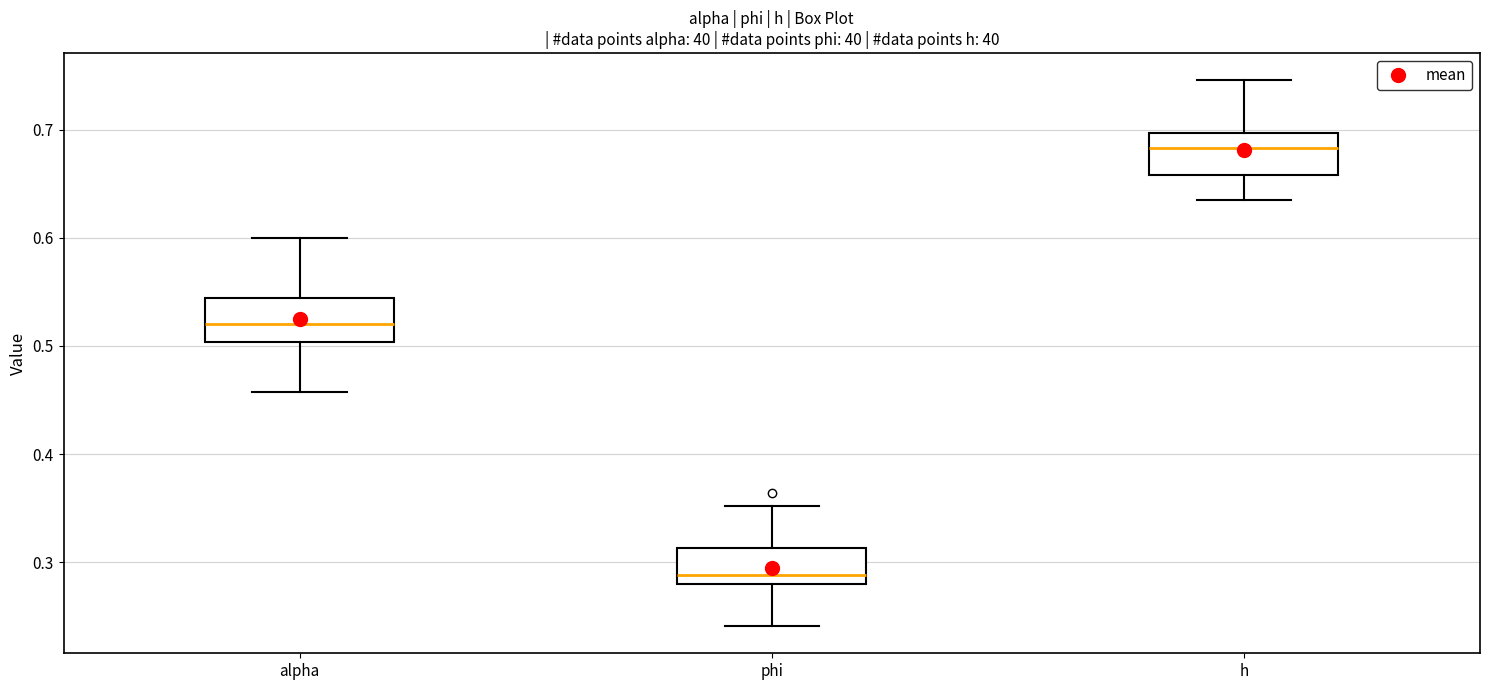

Reading left to right, read every box against the y-axis: the position of its median line, the range the box covers, and the ends of its whiskers. The values are not printed on the chart, so give them approximately, as read against the axis.

alpha: median 0.52, box 0.50 to 0.54, whiskers 0.46 to 0.60
phi: median 0.29, box 0.28 to 0.31, whiskers 0.24 to 0.35
h: median 0.68, box 0.66 to 0.70, whiskers 0.64 to 0.75